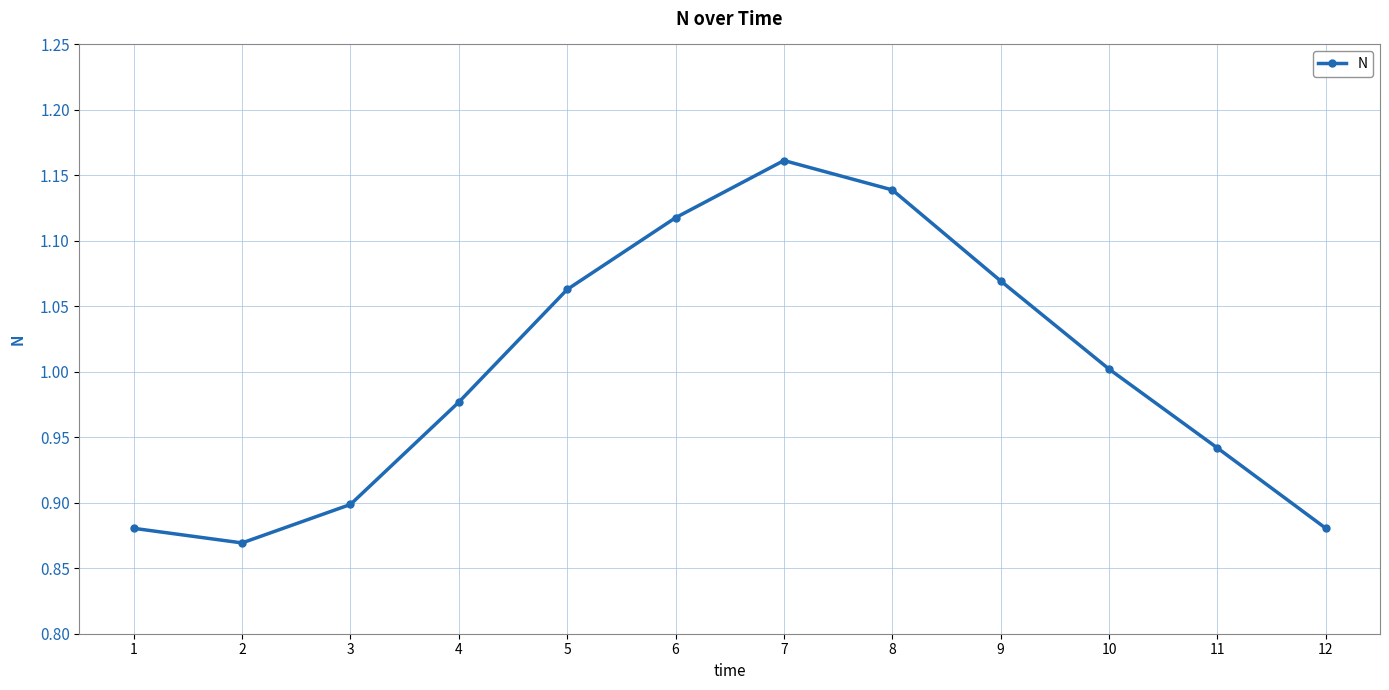

How many lines are shown in the chart?

1